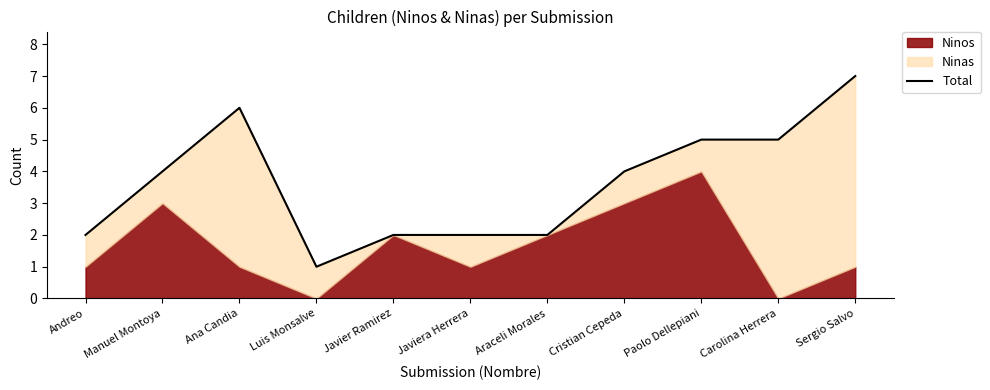

What is the label of the 2nd point from the left?

Manuel Montoya